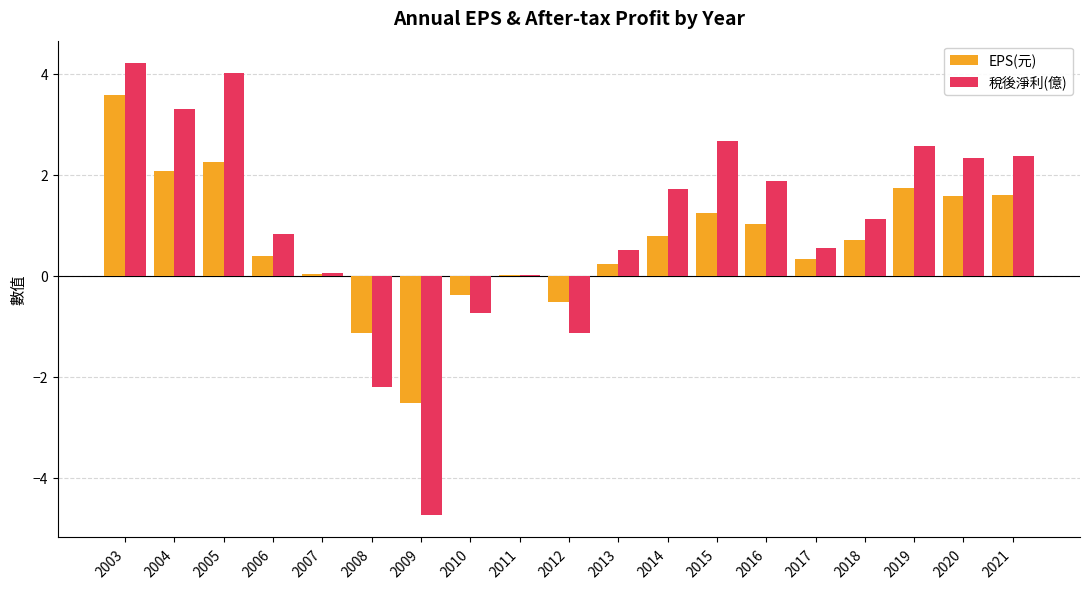

Read the 稅後淨利(億) value at 2005.

4.0